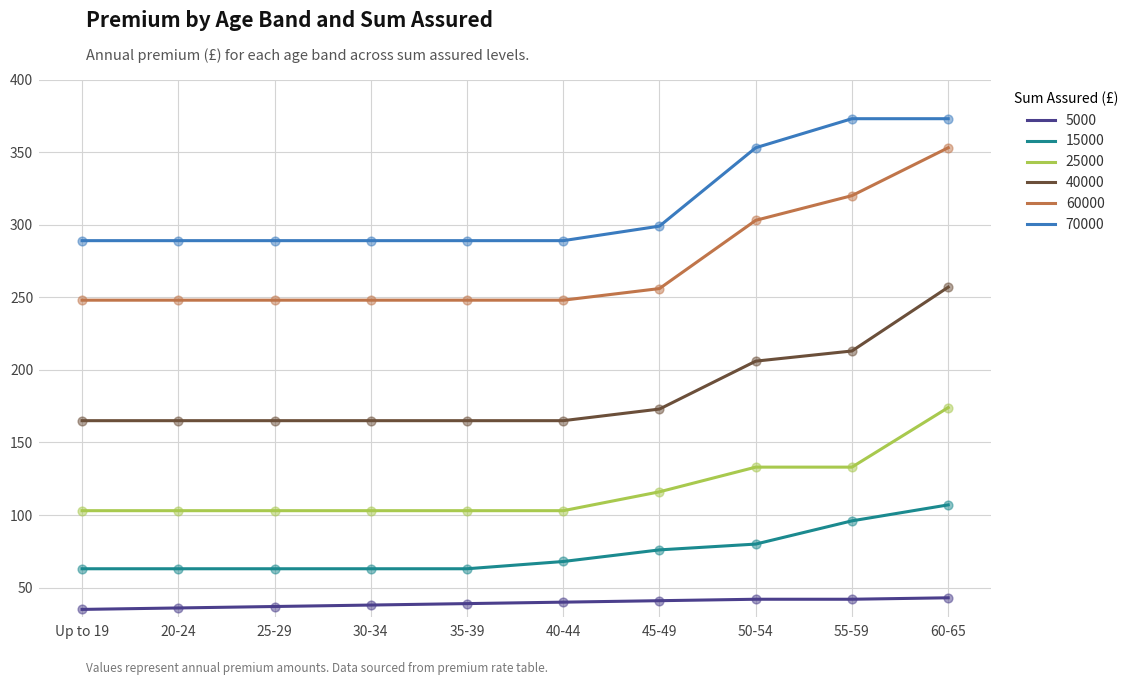

At which category is the sum across all series the highest?

60-65